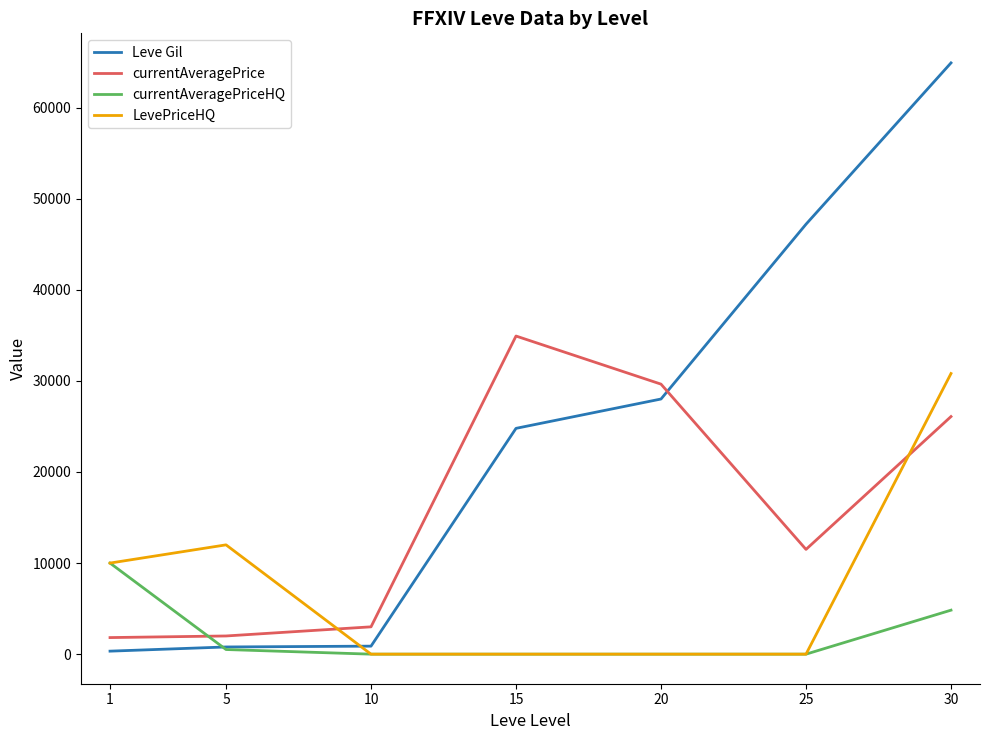

Is it true that currentAveragePriceHQ equals -4952.0 at 25?

False